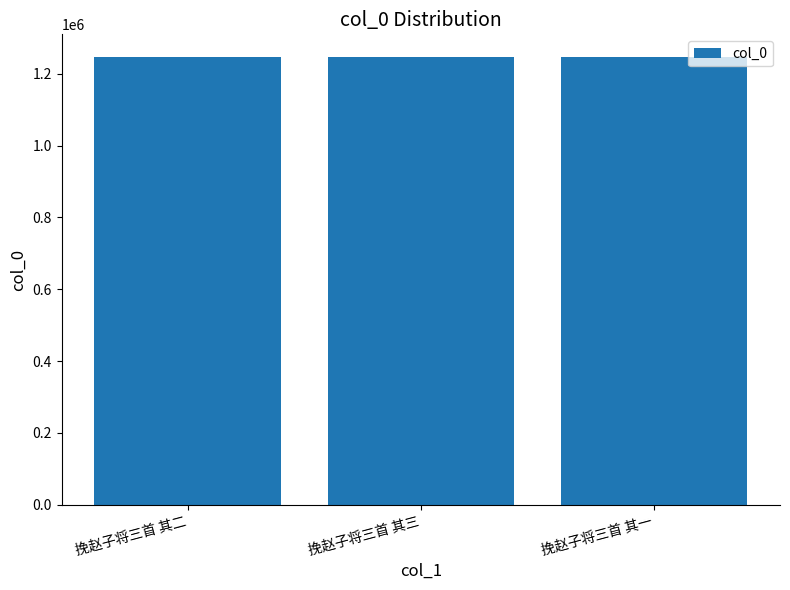

Count the values in the range 1247233 to 1247235.

3